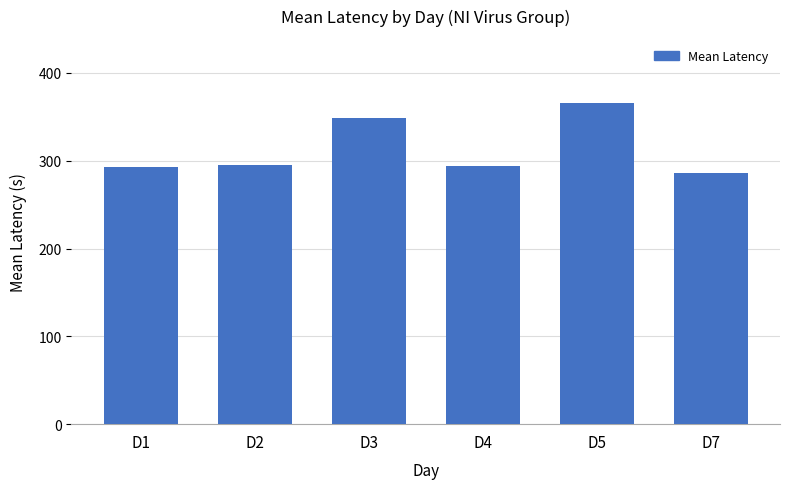

What is the ratio of the value at D1 to the value at D7?

1.0